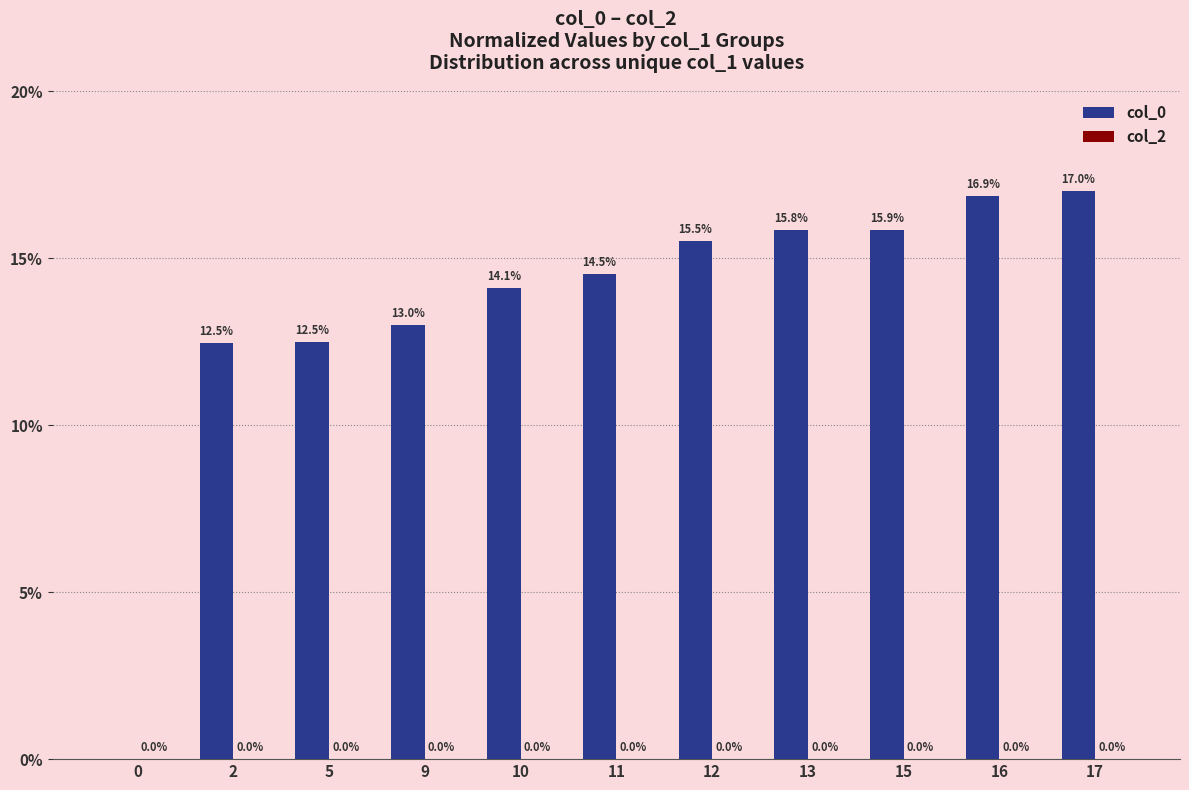

Read the value at 9.

13.0